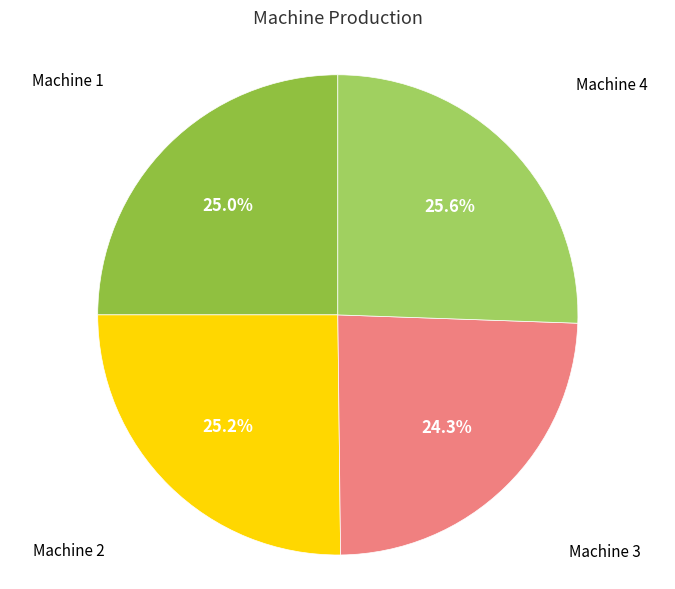

Count the number of slices in the pie.

4